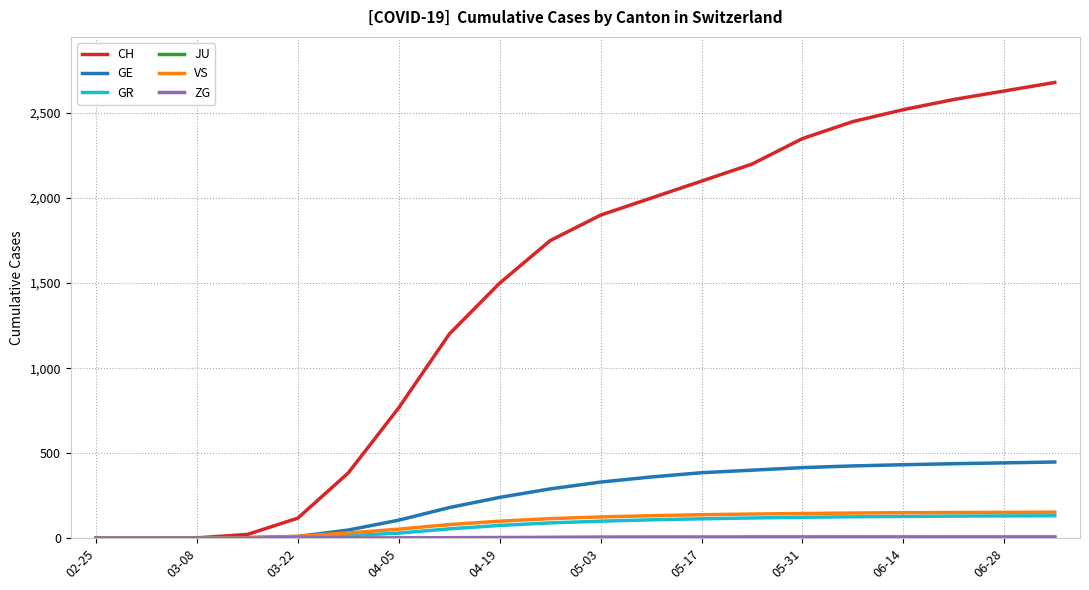

Which series has the largest range (max minus min)?

CH